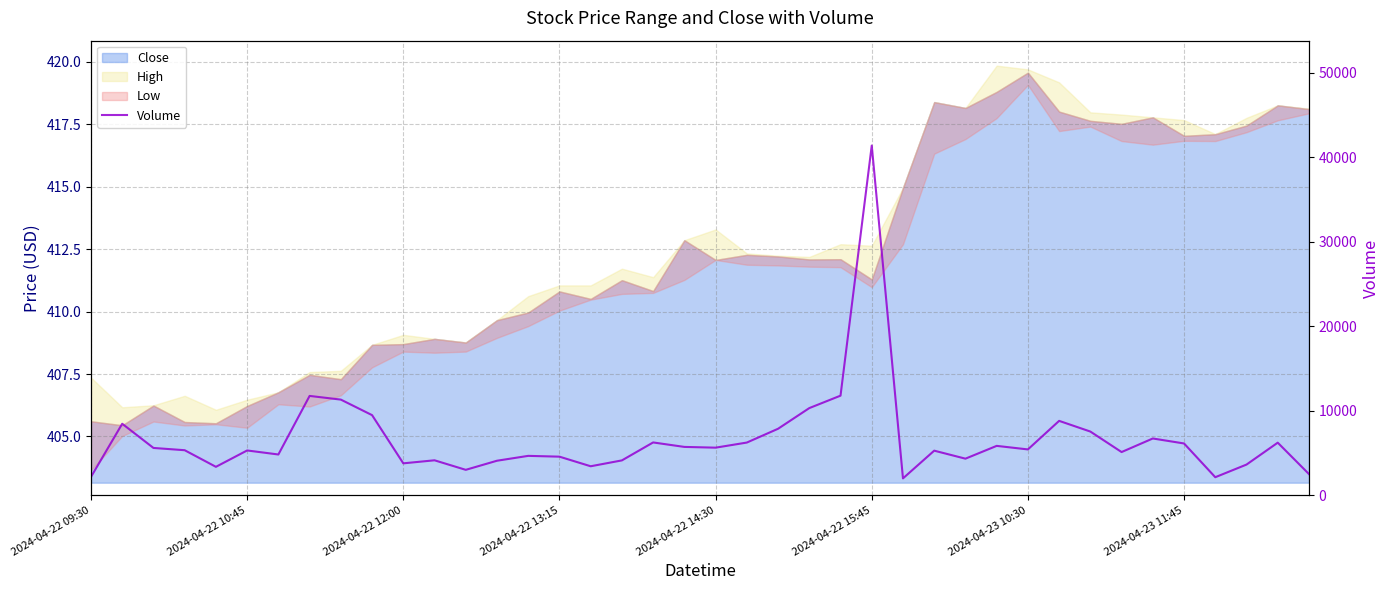

Does the chart have visible grid lines?

Yes